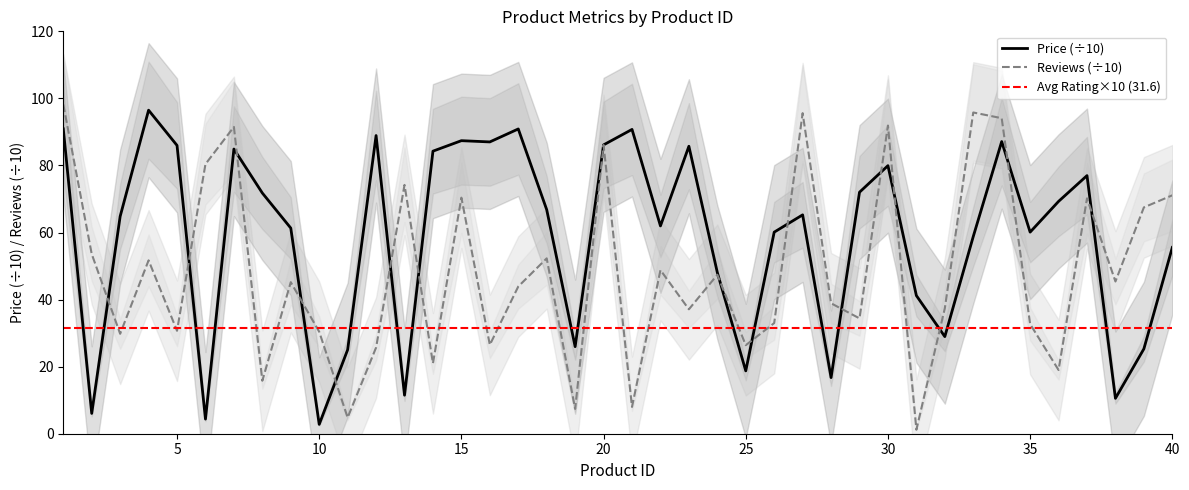

What is the value of the Number of Reviews point at the 18th from the left?

52.3